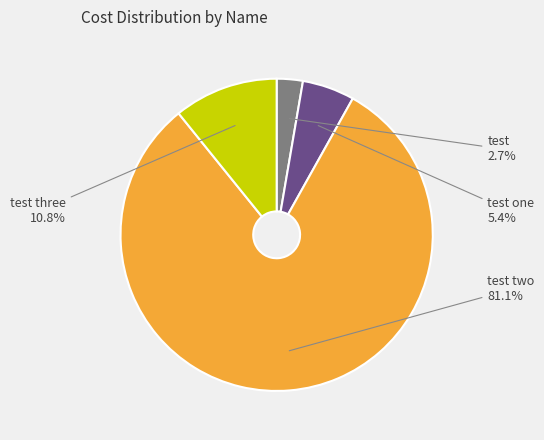

What is the ratio of the value at test three to the value at test?

4.0